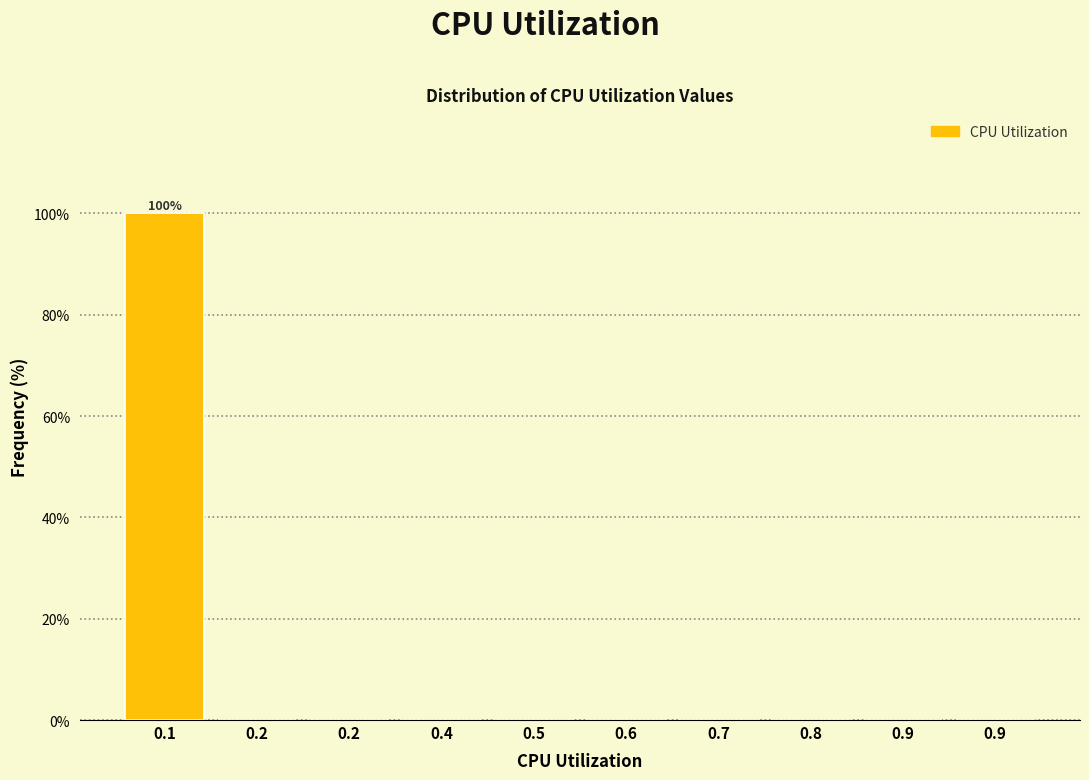

Count the number of data series in this chart.

1